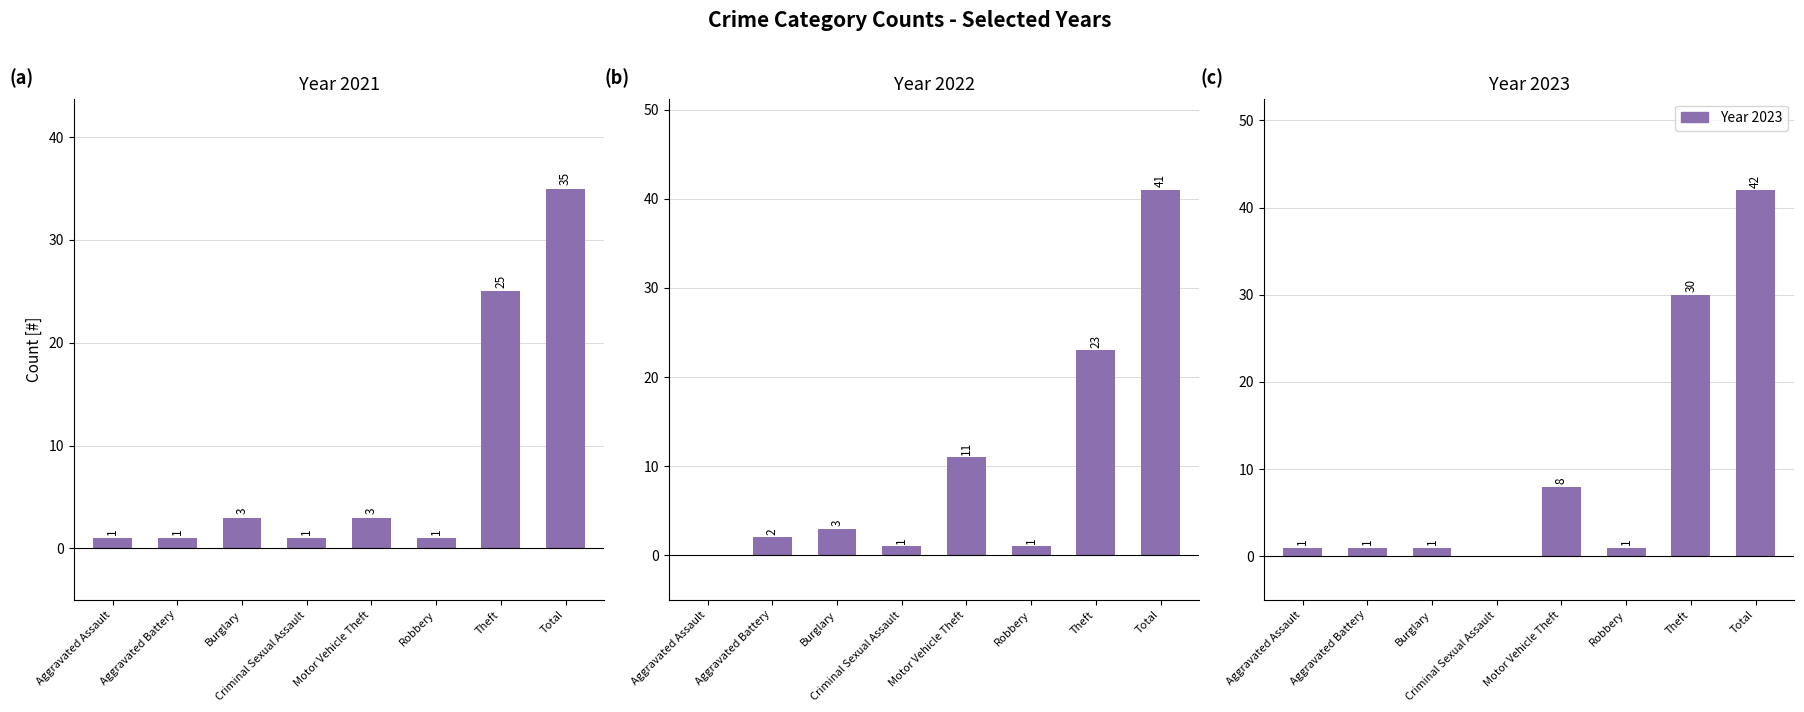

What is the label of the 2nd bar from the right?

Theft